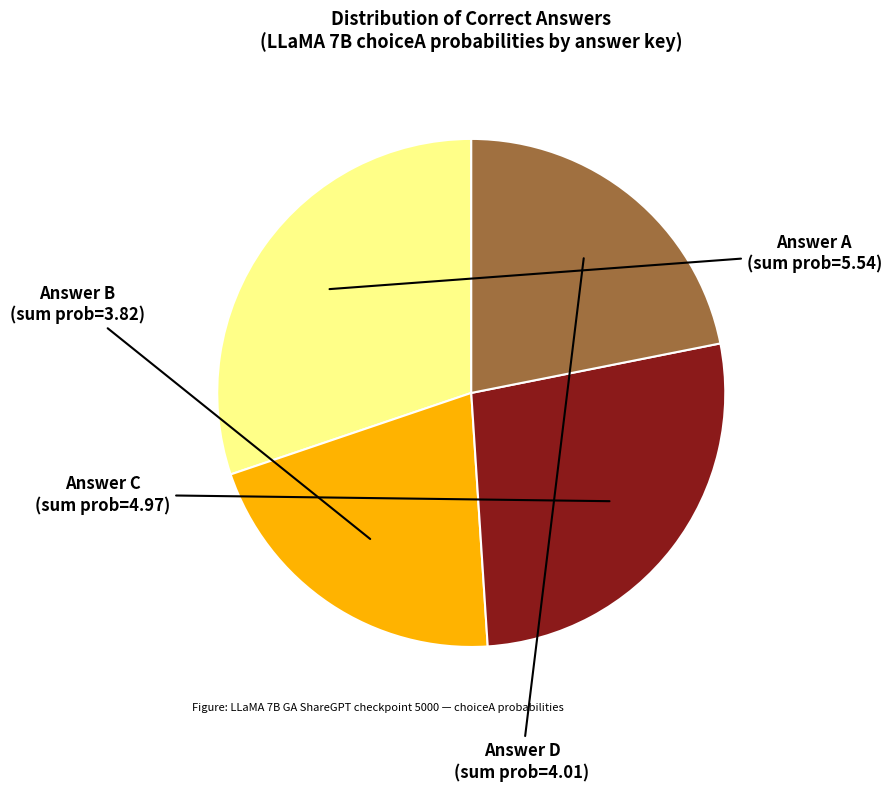

Is there a majority slice in this chart?

No